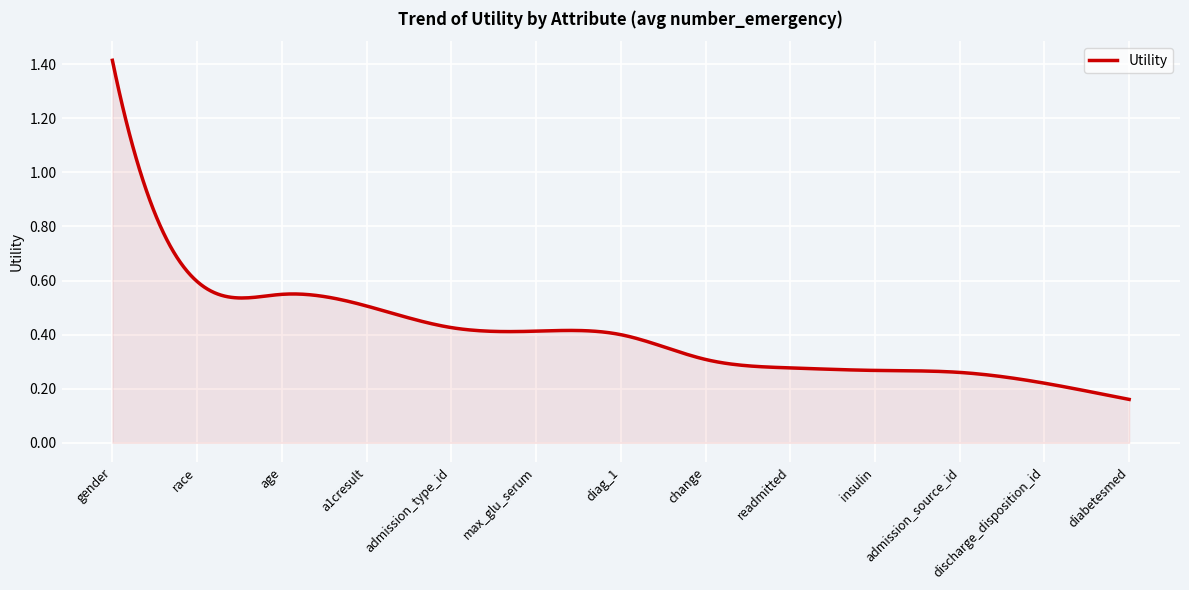

What is the difference between the maximum and minimum values?

1.3